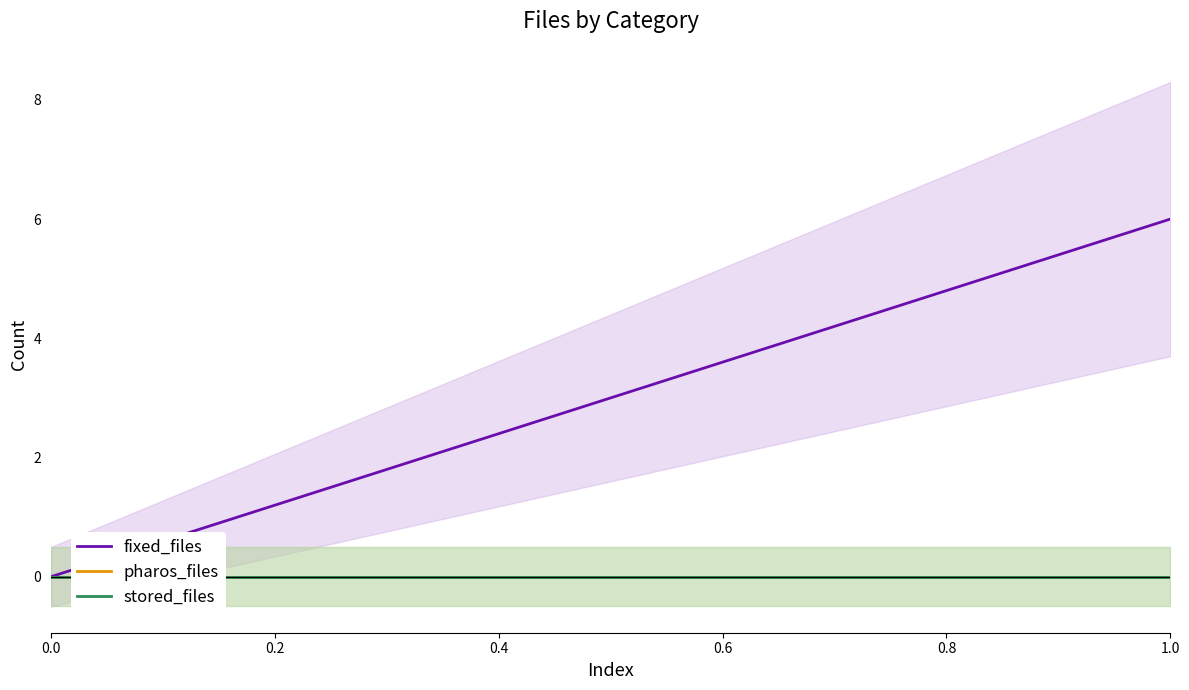

Which series has the largest range (max minus min)?

fixed_files